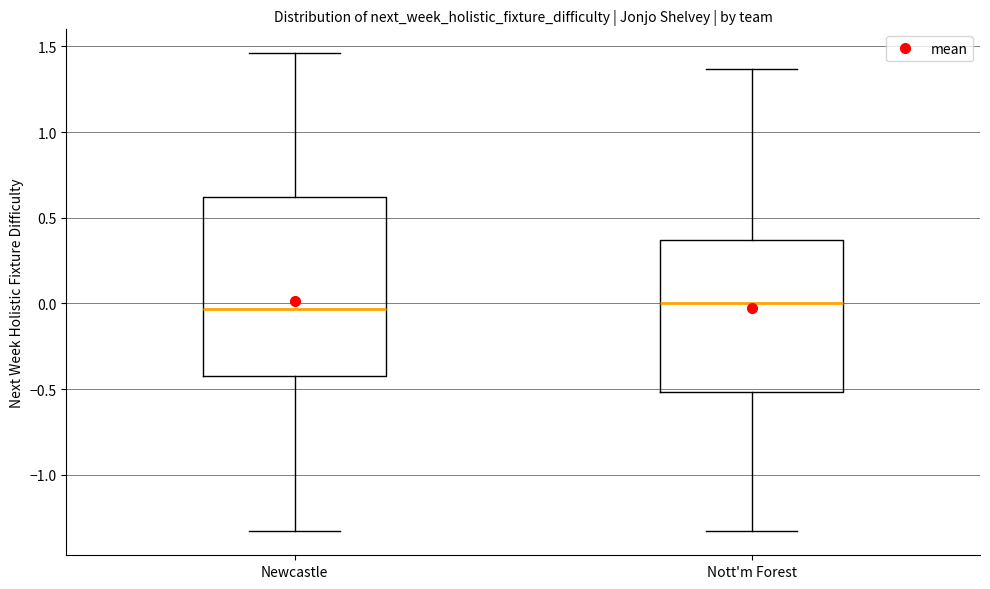

Where does the median line of the box for Newcastle sit on the y-axis? The values are not printed on the chart, so give them approximately, as read against the axis.

-0.05